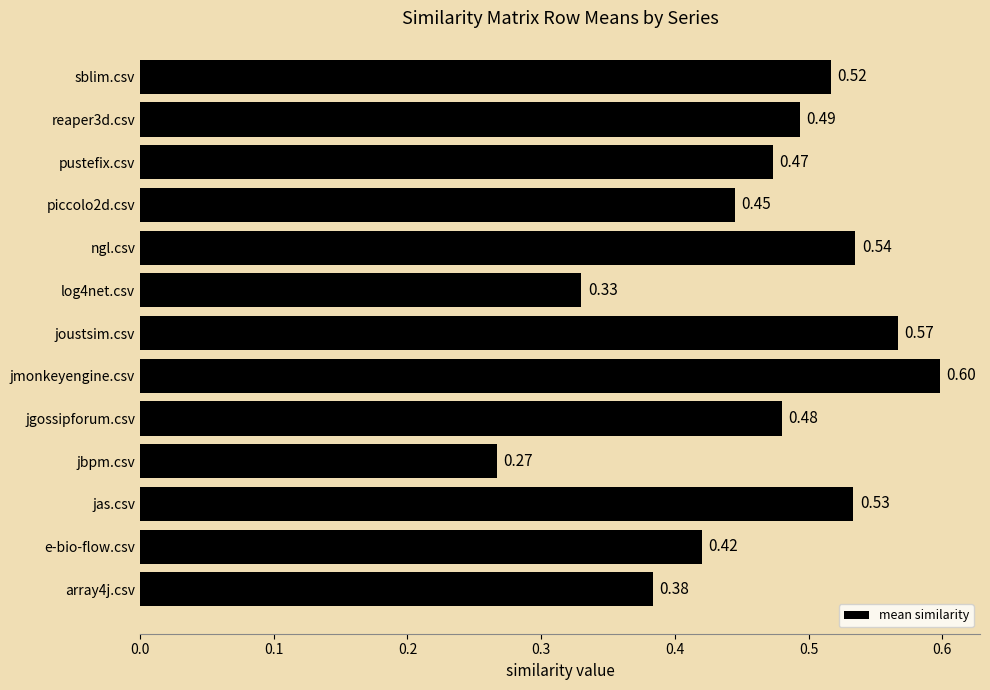

What is the change in value from log4net.csv to pustefix.csv?

+0.1